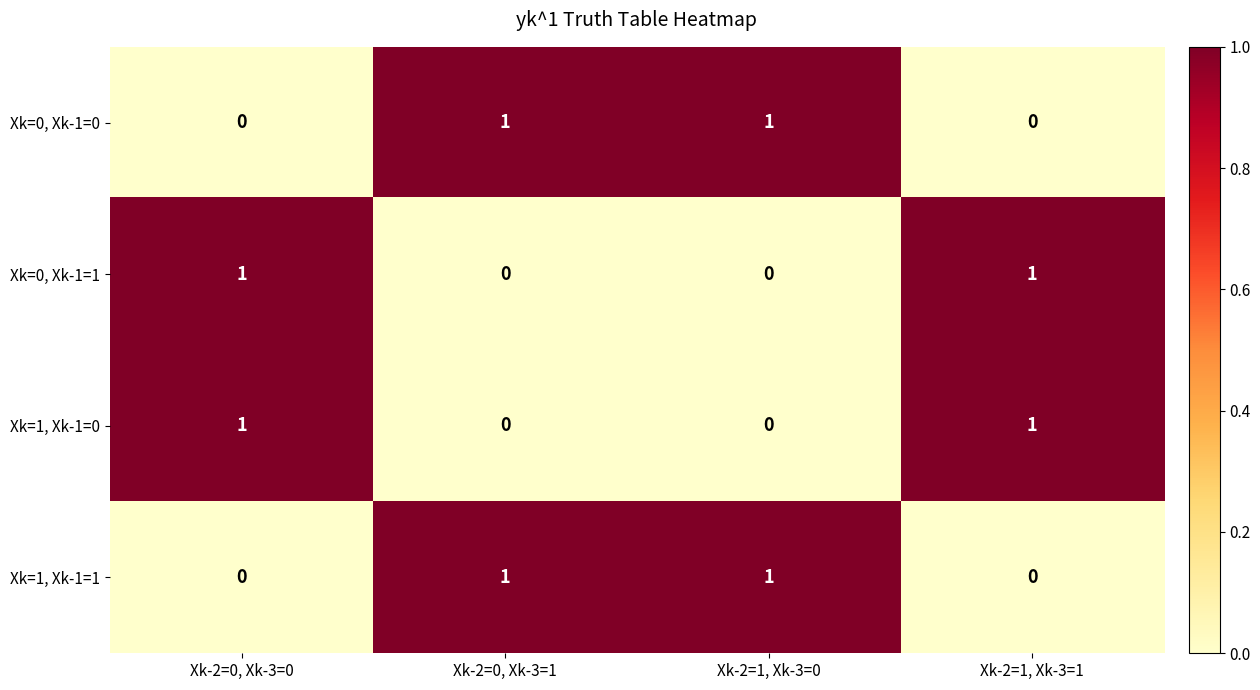

Is it true that Xk=1, Xk-1=0 equals 0 at Xk-2=0, Xk-3=0?

False